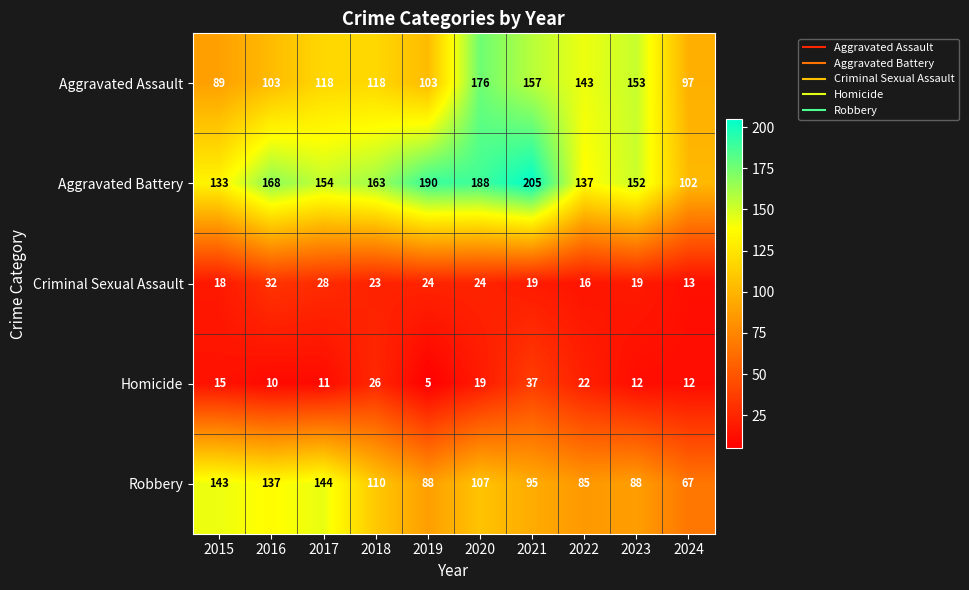

Rank the series by their maximum value, from lowest to highest.

Criminal Sexual Assault, Homicide, Robbery, Aggravated Assault, Aggravated Battery